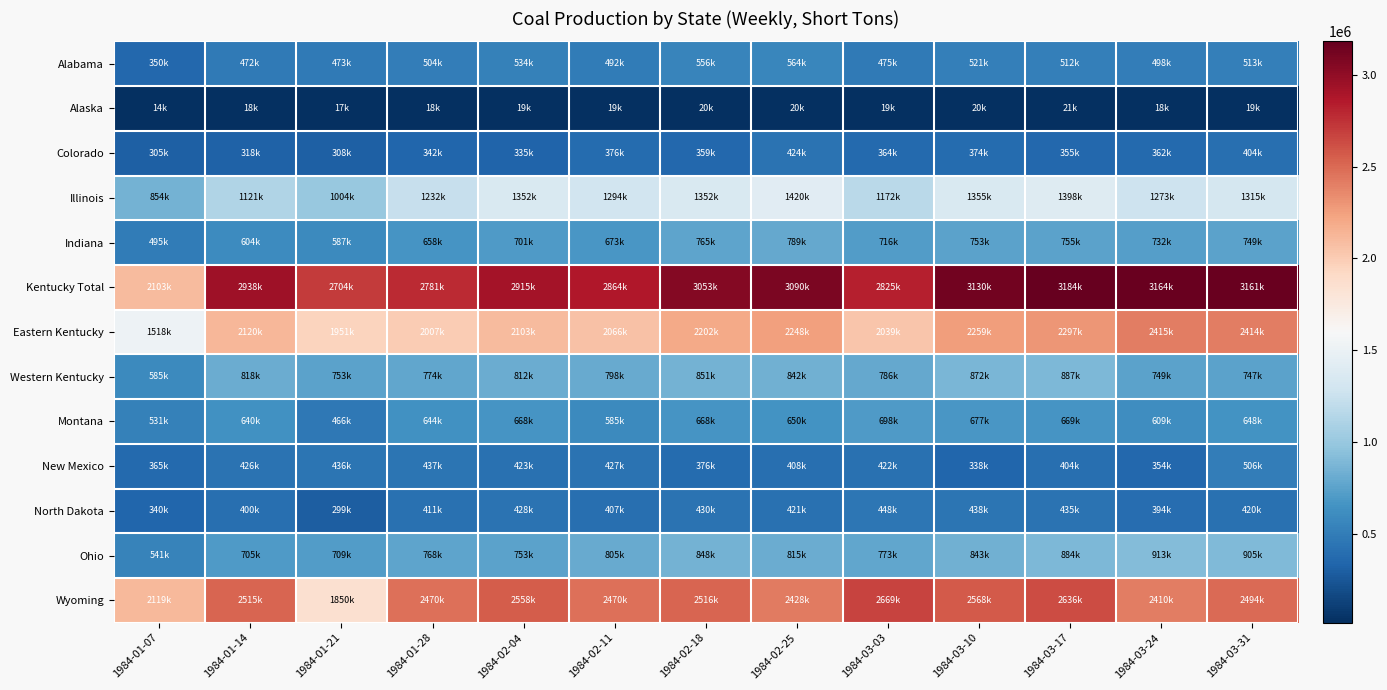

How many categories are shown in the chart?

13